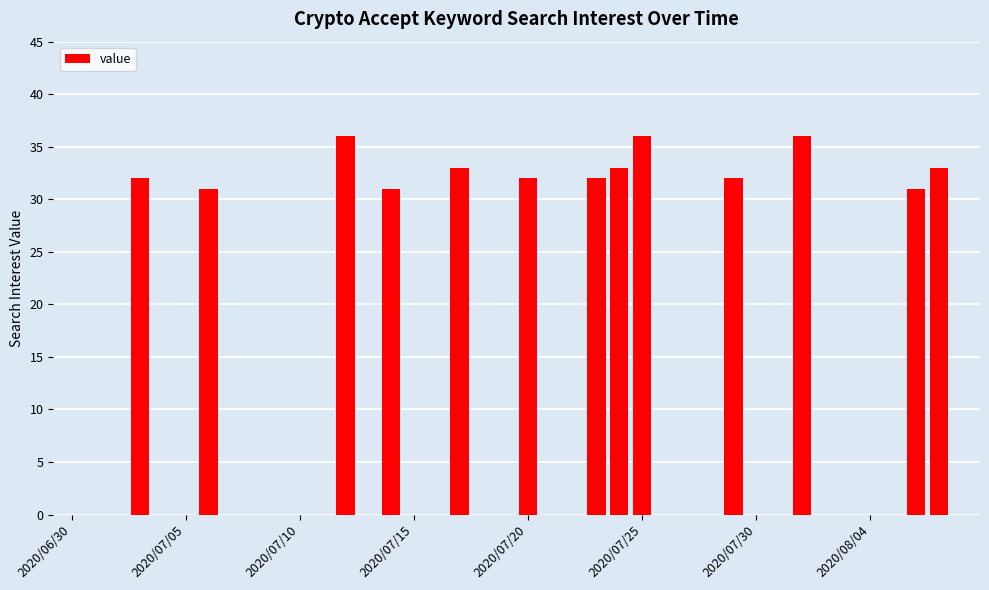

What is the maximum value shown in the chart?

36